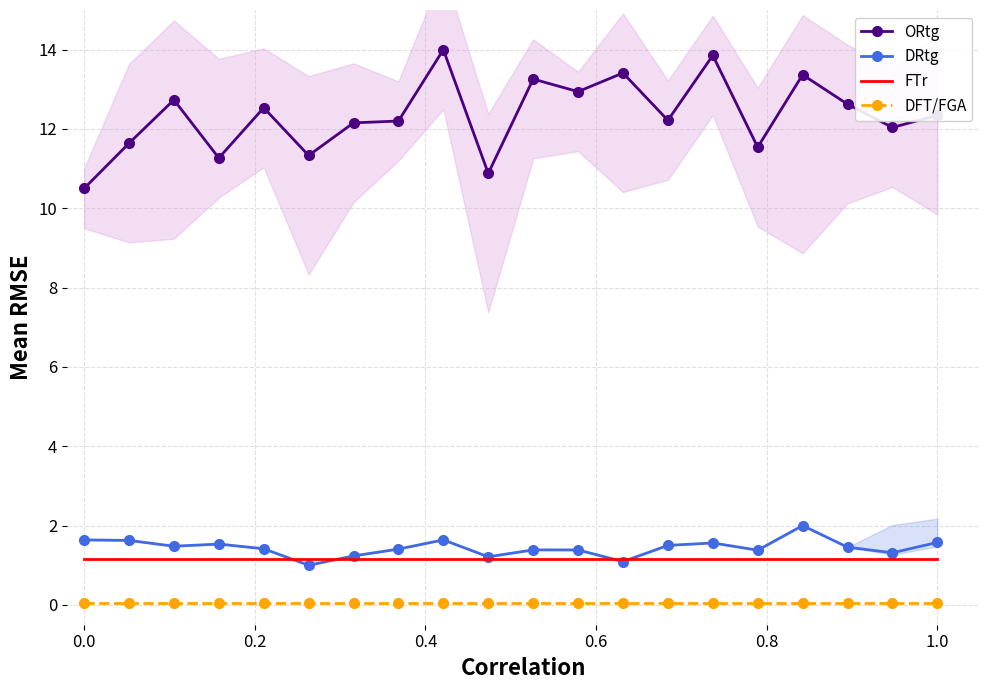

Count the number of categories in the chart.

20